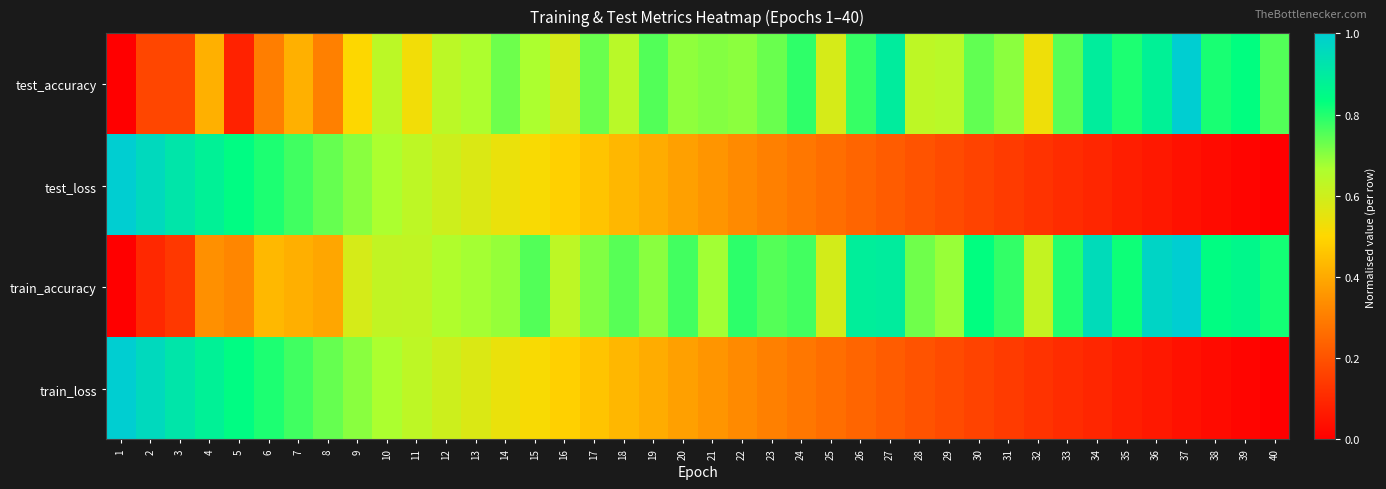

Which category has the lowest value across all series?

1